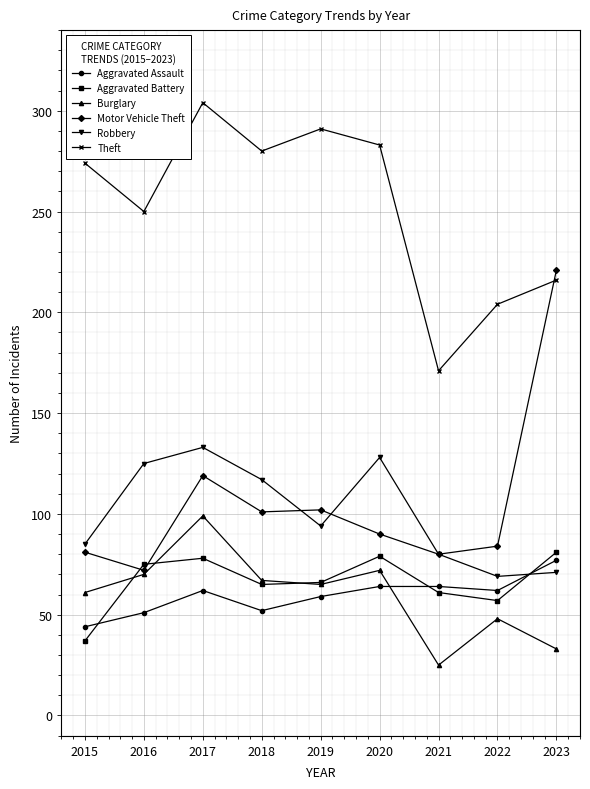

True or false: Aggravated Assault and Motor Vehicle Theft cross at least once.

False